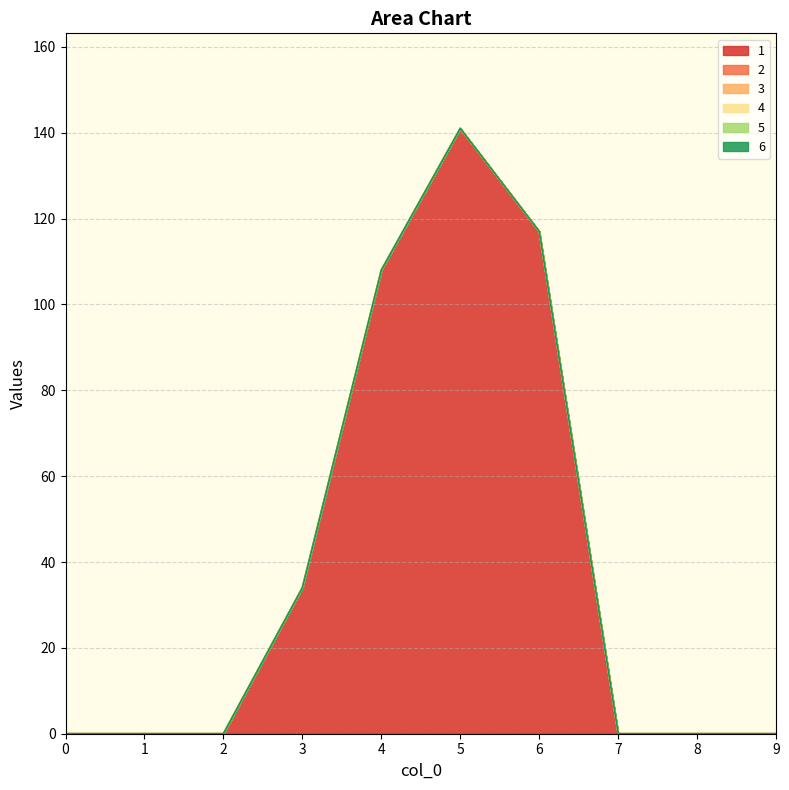

True or false: 6 and 4 cross at least once.

False